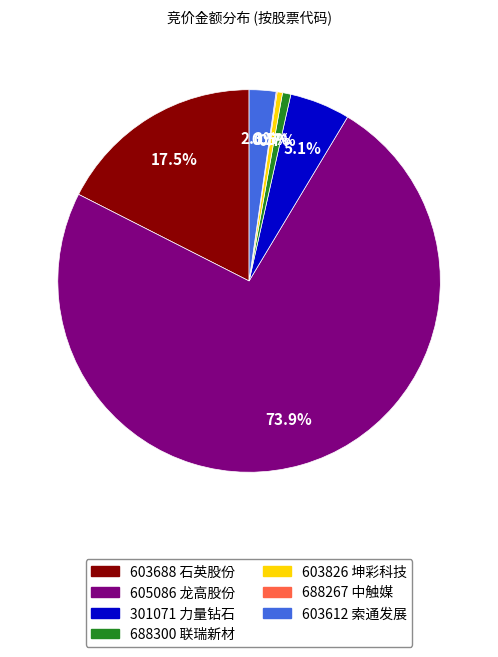

What is the largest slice in the pie chart?

605086